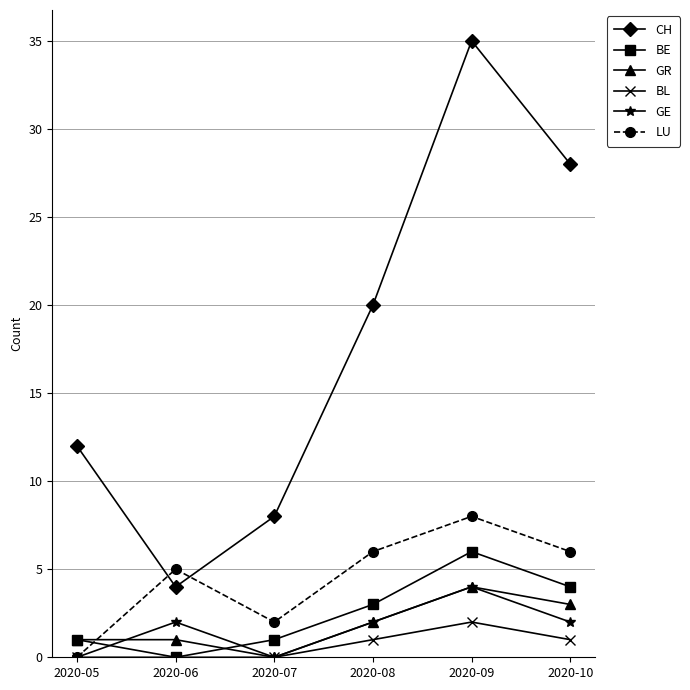

Does the chart have visible grid lines?

Yes